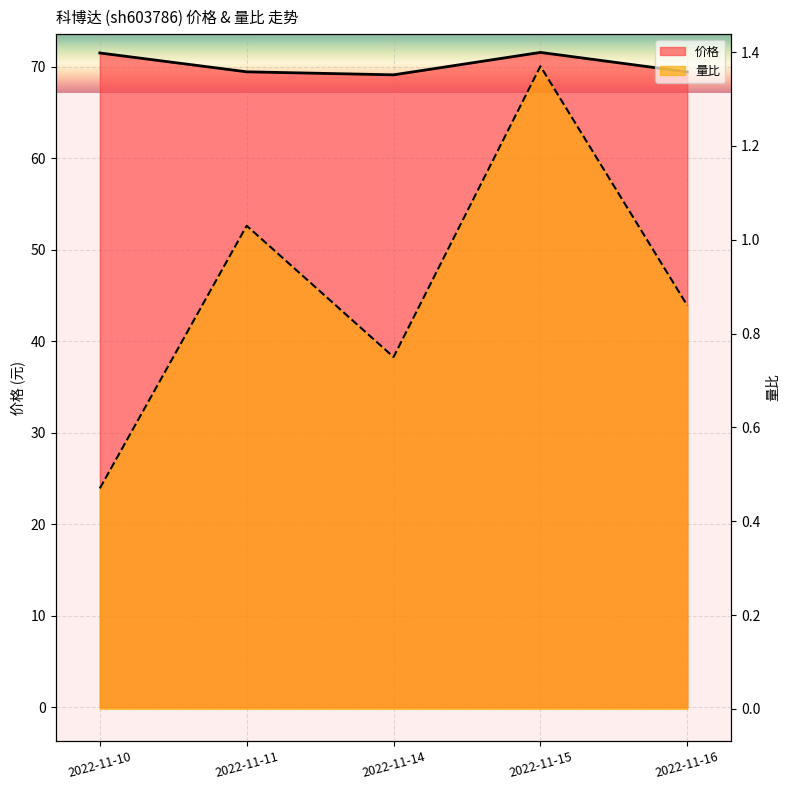

What is the sum of the 价格 values at 2022-11-10 and 2022-11-11?

140.9